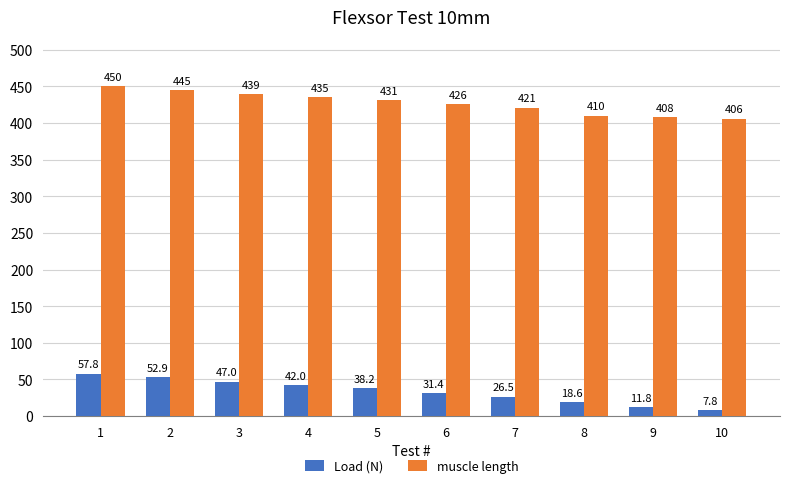

Reading left to right, transcribe all the data shown in this chart.

Load (N): 57.8	52.9	47.0	42.0	38.2	31.4	26.5	18.6	11.8	7.8
muscle length: 450.0	445.0	439.0	435.0	431.0	426.0	421.0	410.0	408.0	406.0